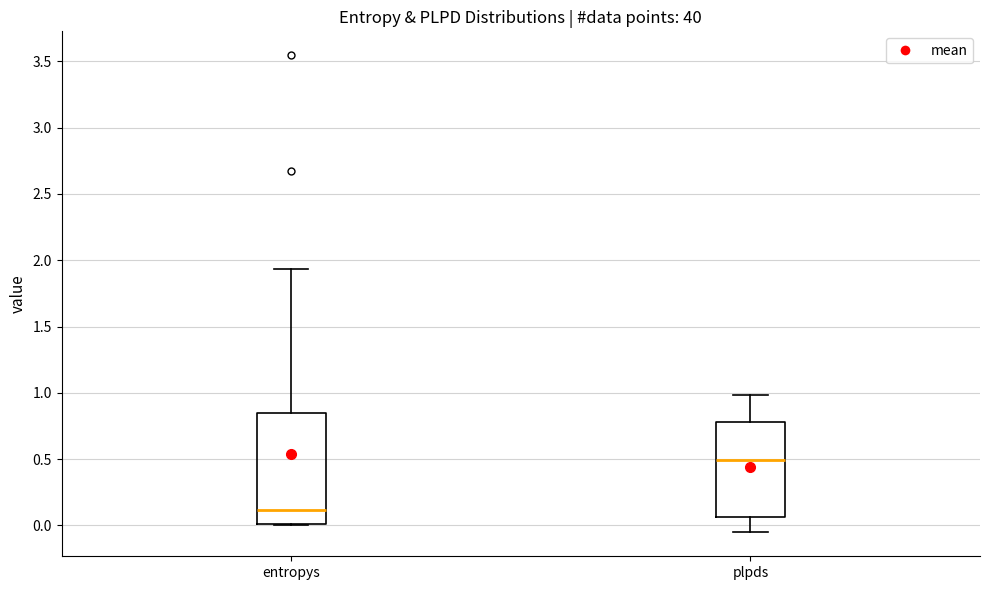

Where is the upper edge of the box for entropys on the y-axis? The values are not printed on the chart, so give them approximately, as read against the axis.

0.85